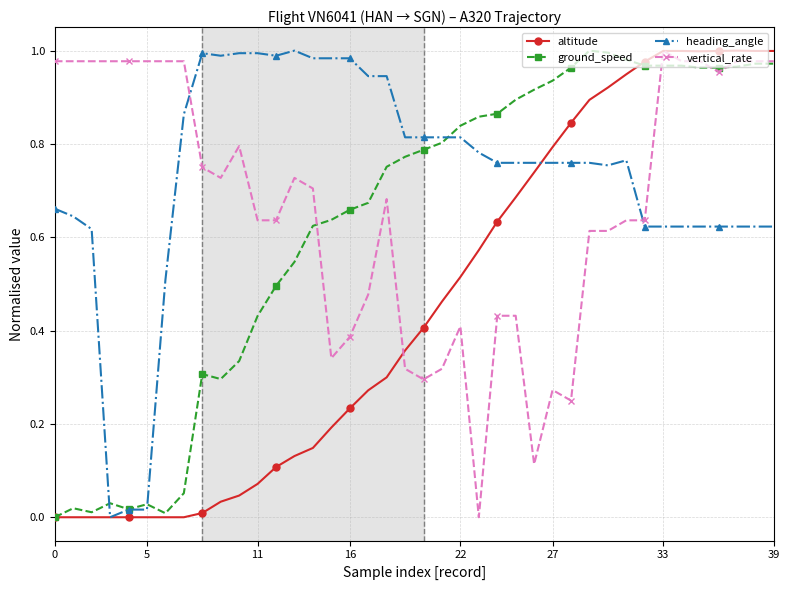

True or false: heading_angle has more than 2 points higher than both neighbors.

True